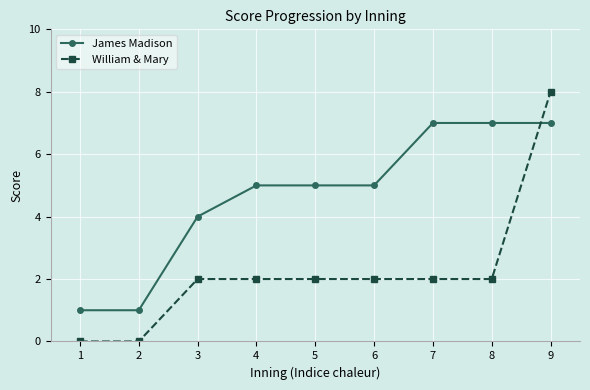

Count the number of data series in this chart.

2